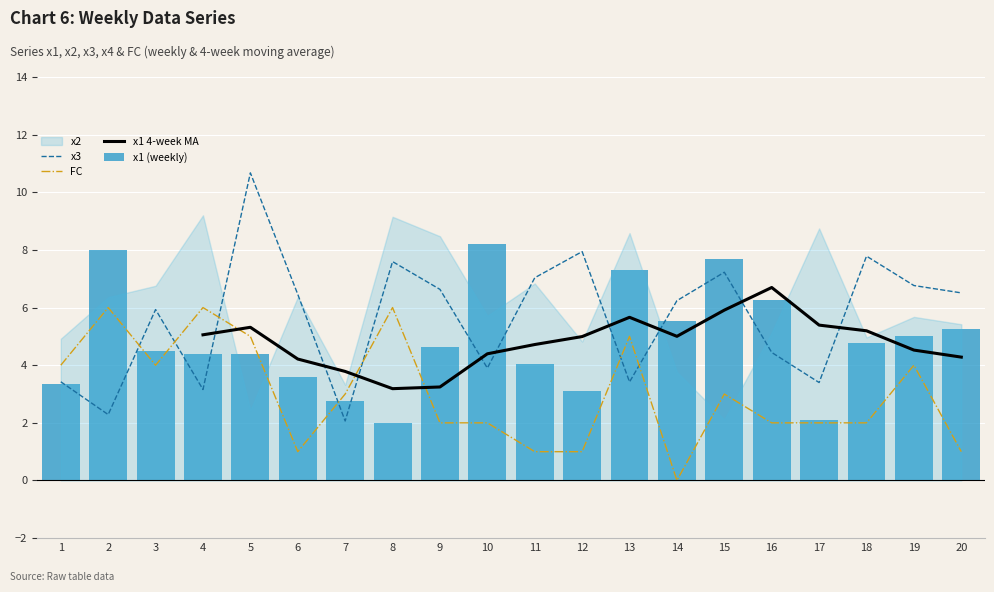

Does the chart contain stacked bars?

No